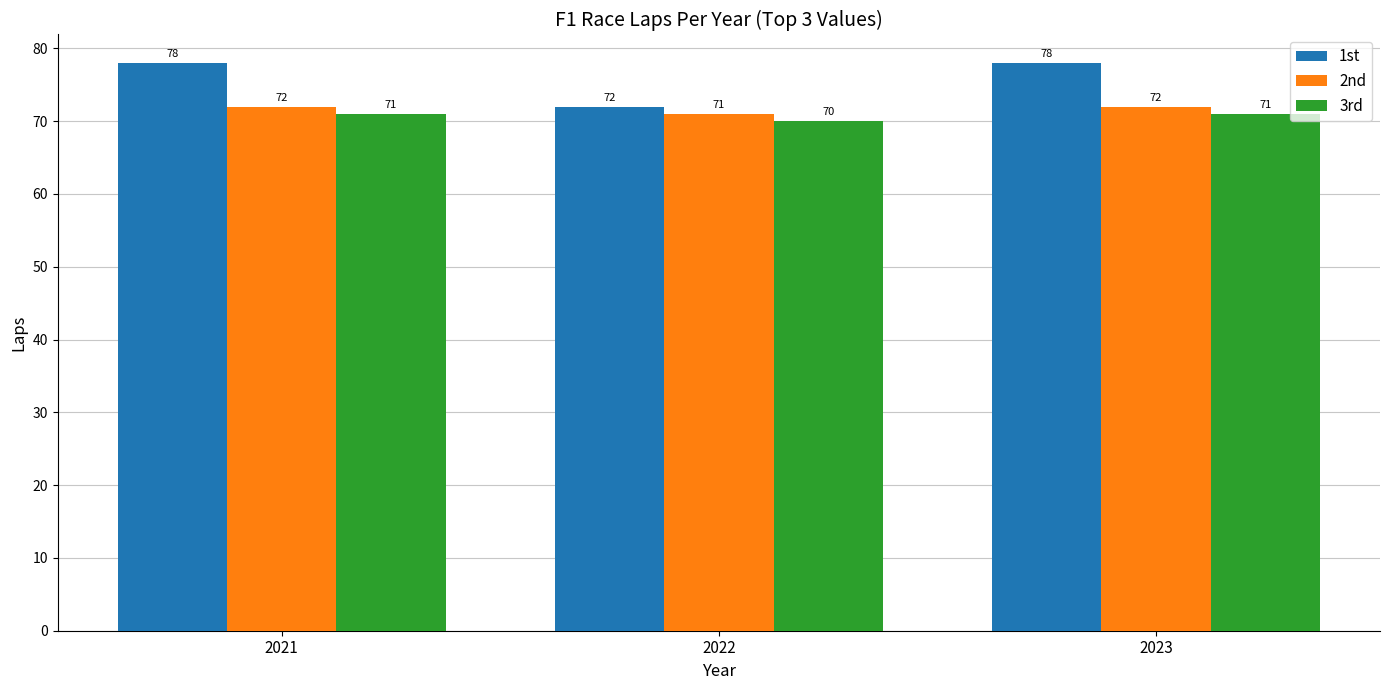

Which category has the lowest value in the 3rd series?

2022